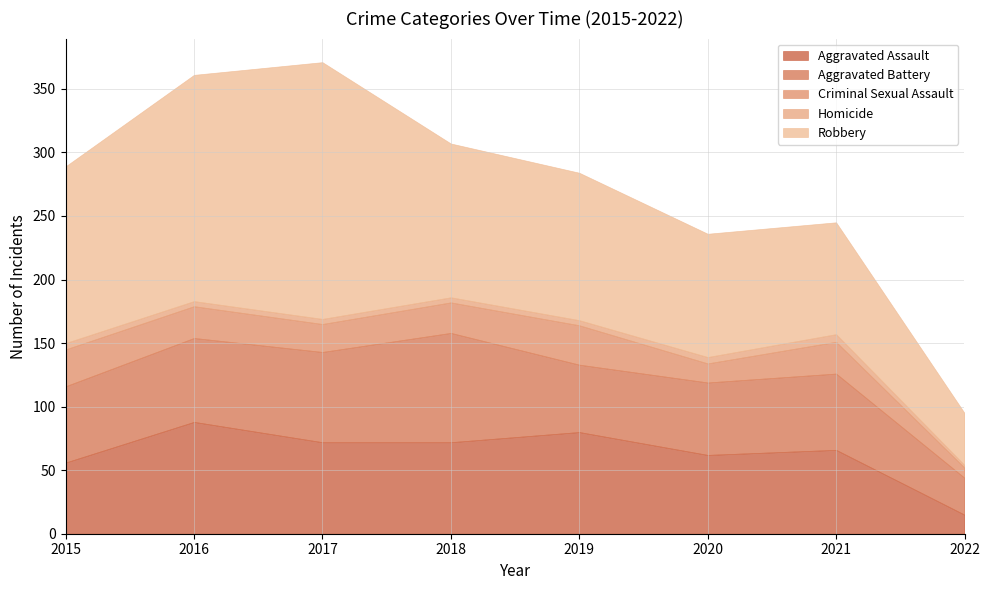

What is the difference between the second highest and second lowest values in the Criminal Sexual Assault series?

14